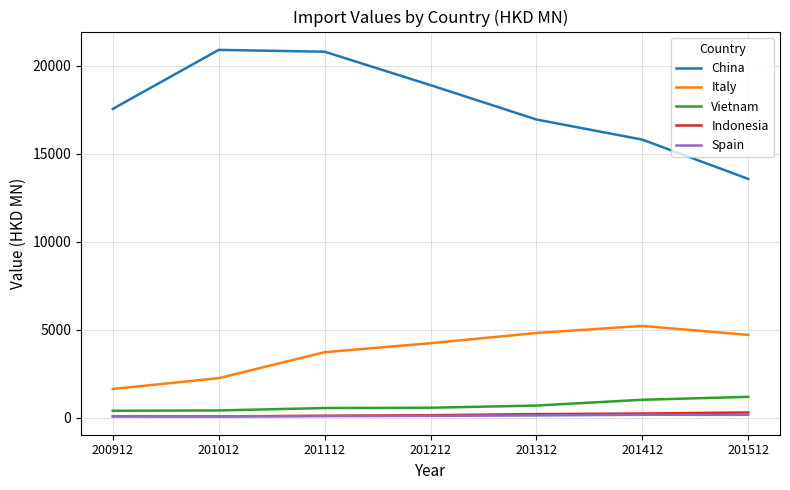

True or false: China and Italy intersect in this chart.

False